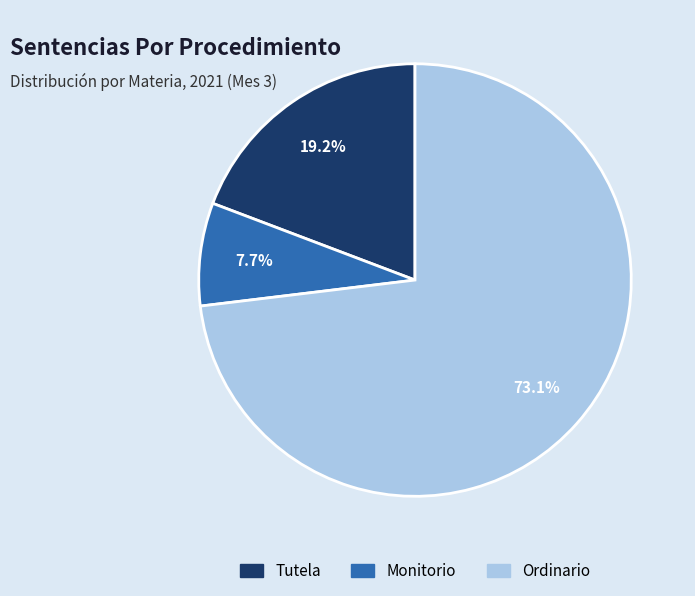

Is there any slice that represents more than half of the pie?

Yes